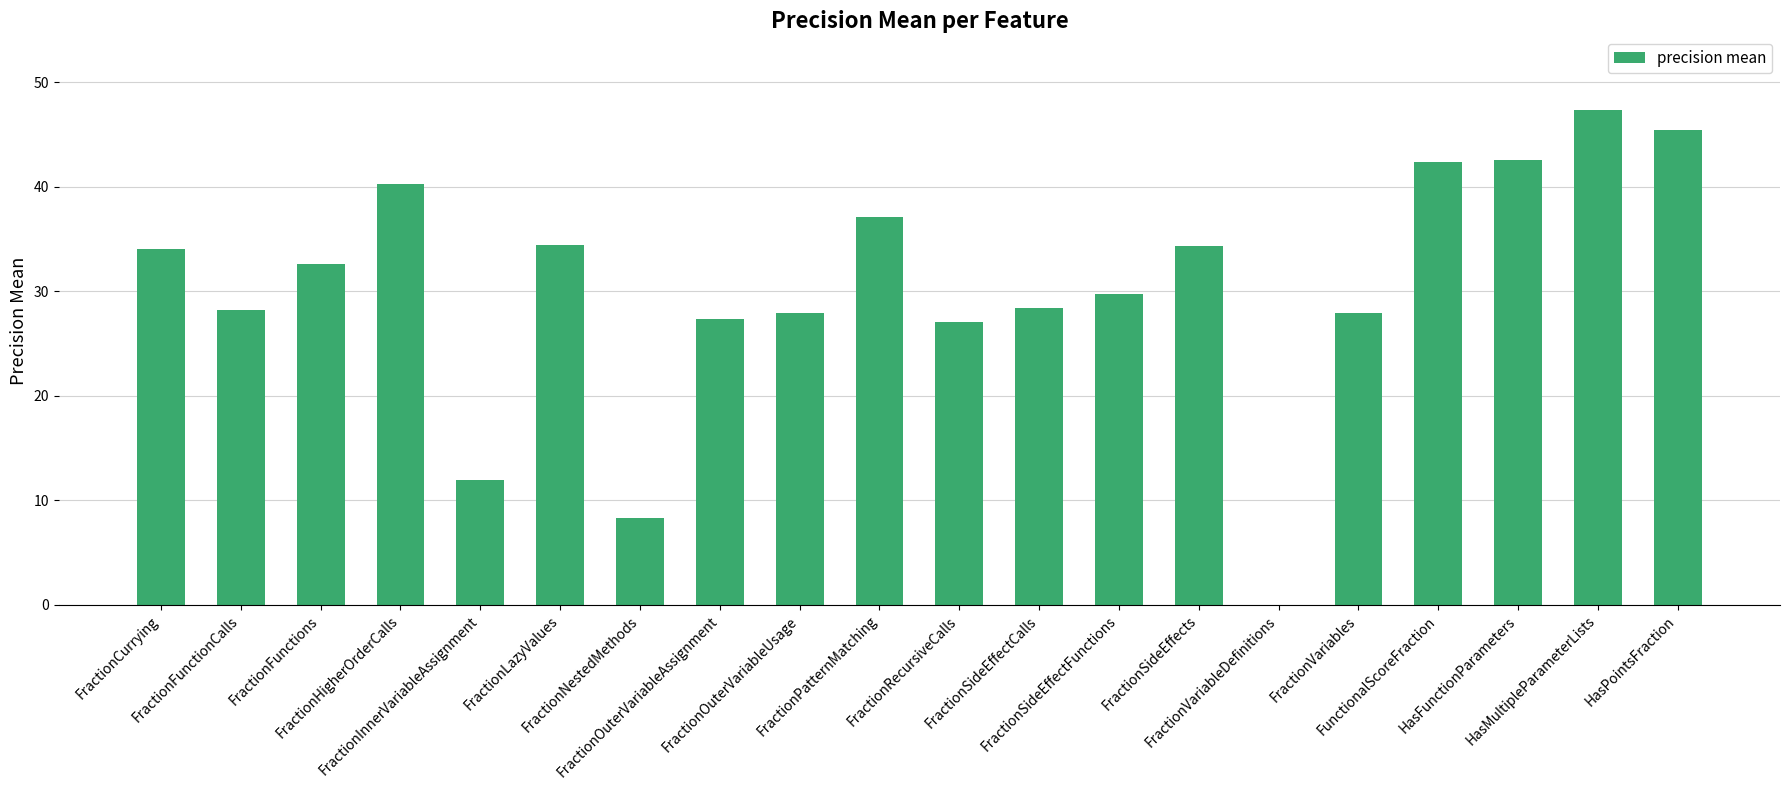

What is the sum of all values?

607.4